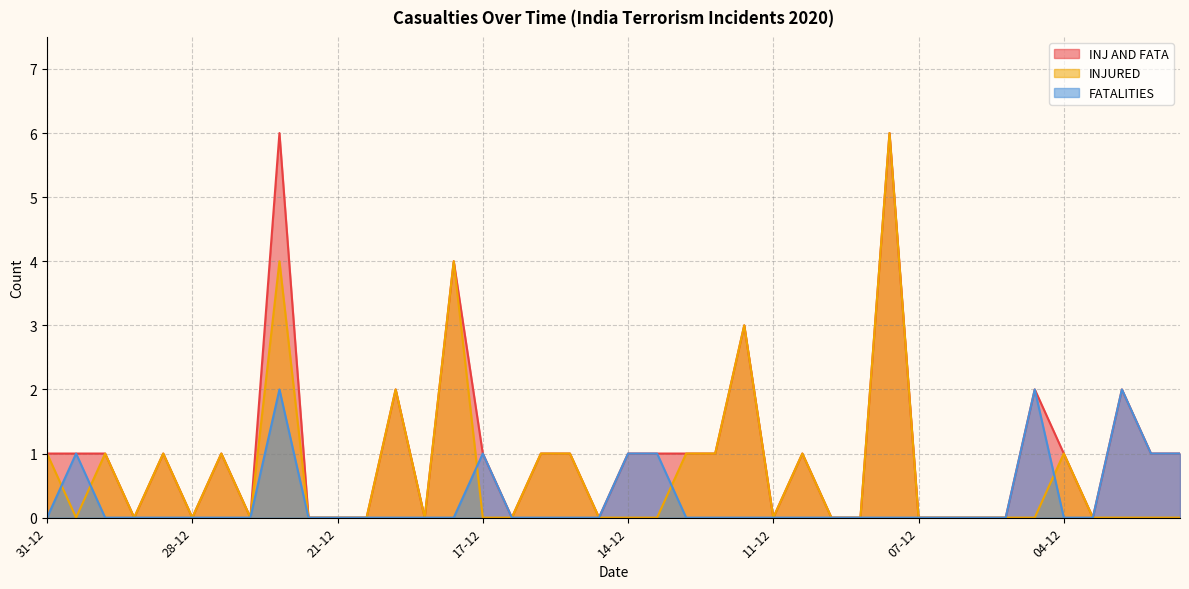

At which label is INJURED closest to 3?

12-12